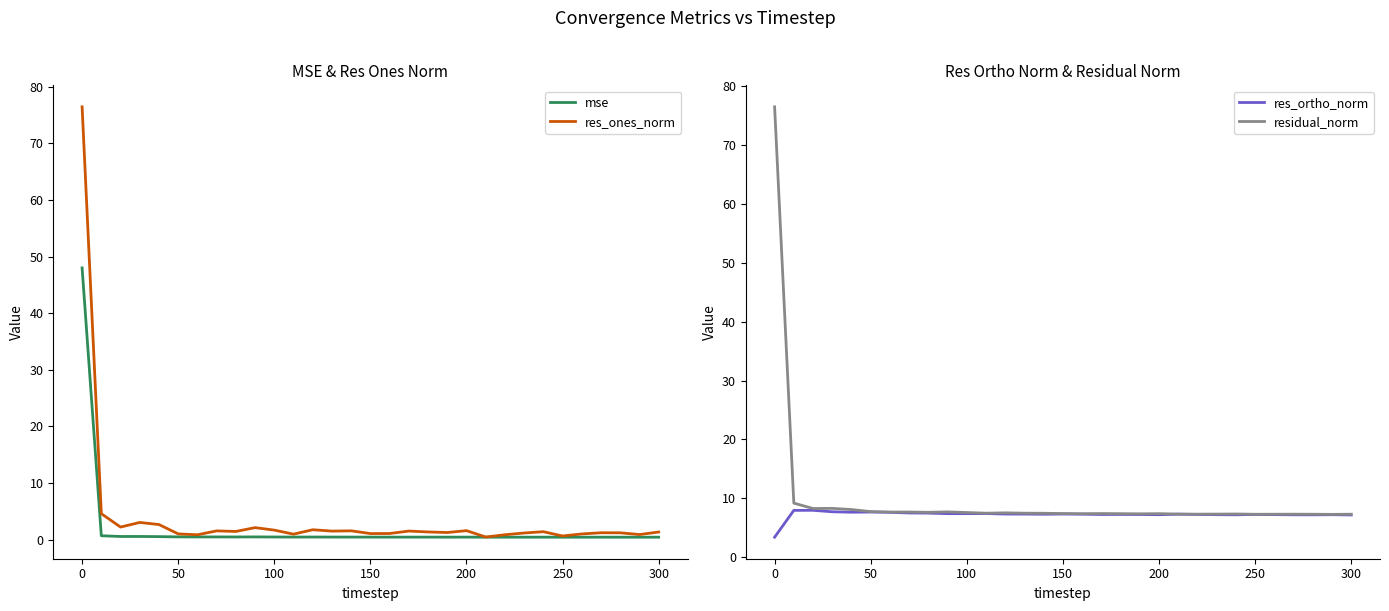

What is the minimum value for residual_norm?

7.3